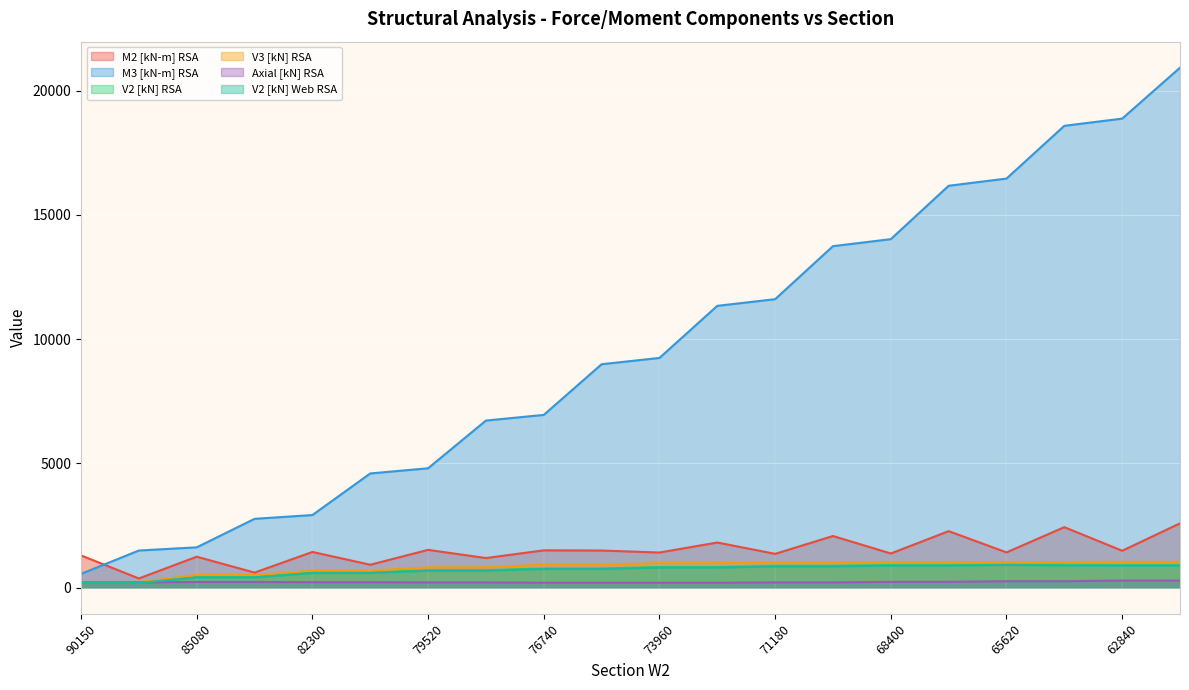

What is the highest value of the V2 [kN] RSA series?

924.9